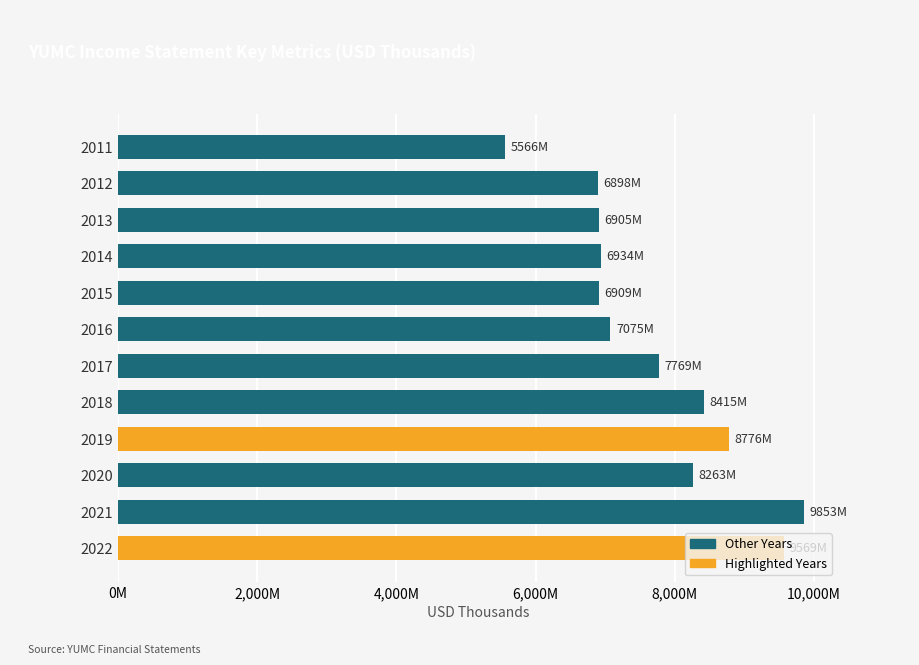

What is the average value?

7744333